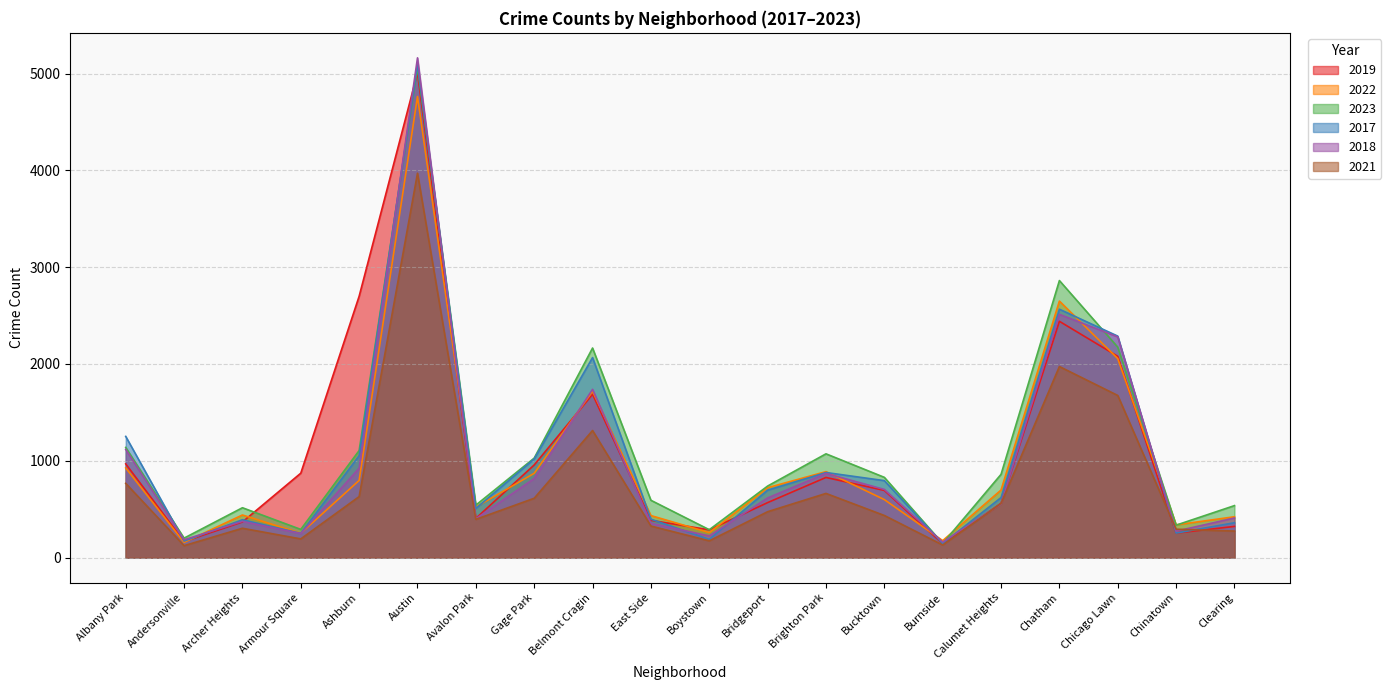

The value of 2022 at Burnside is 175. True or false?

True